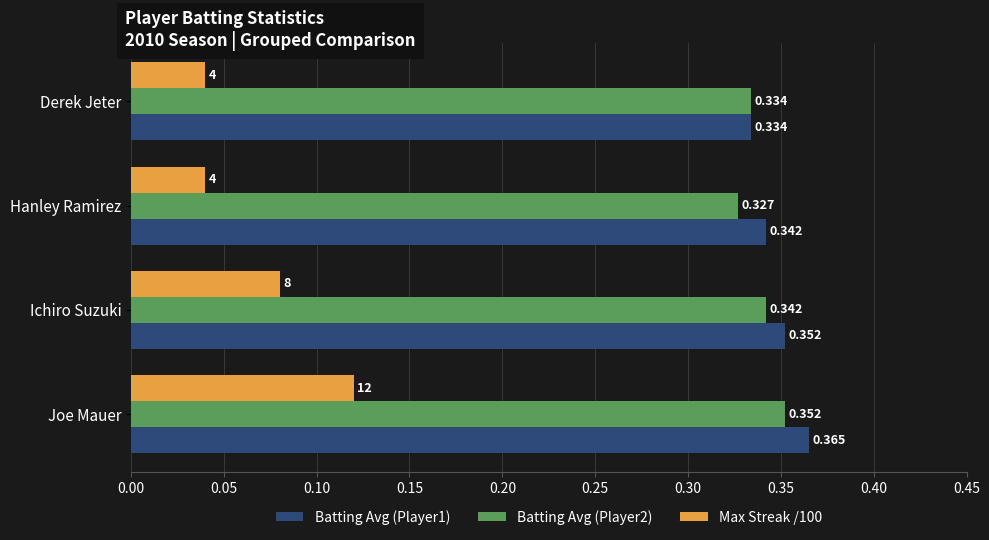

Where is Batting Avg (Player2) nearest to the value 0?

Hanley Ramirez